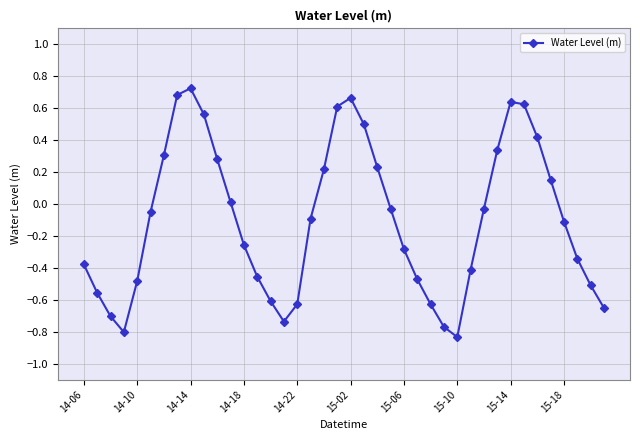

What is the difference between the second highest and minimum values?

1.5